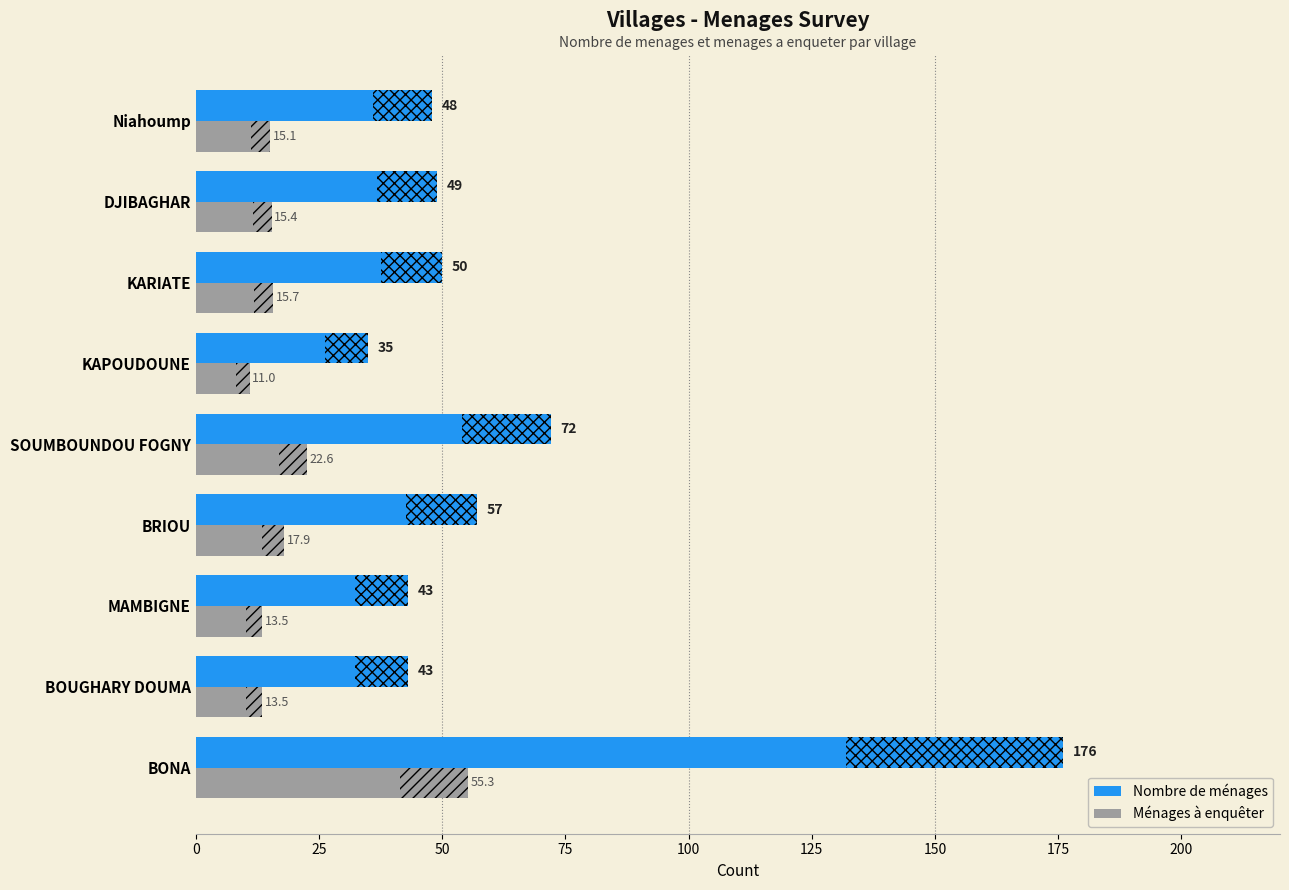

Reading left to right, list all the values displayed in this chart.

Nombre de ménages: 176.0	43.0	43.0	57.0	72.0	35.0	50.0	49.0	48.0
Ménages à enquêter: 55.3	13.5	13.5	17.9	22.6	11.0	15.7	15.4	15.1